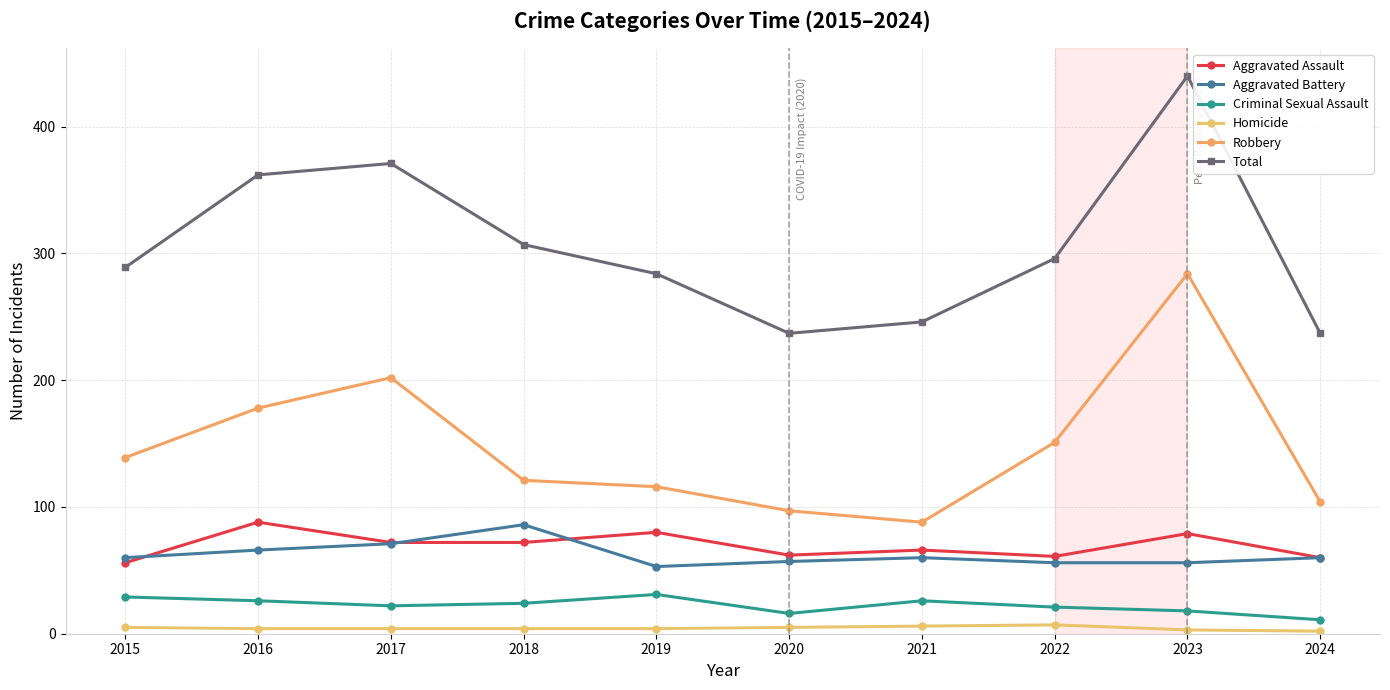

At which label does Homicide reach its minimum?

2024